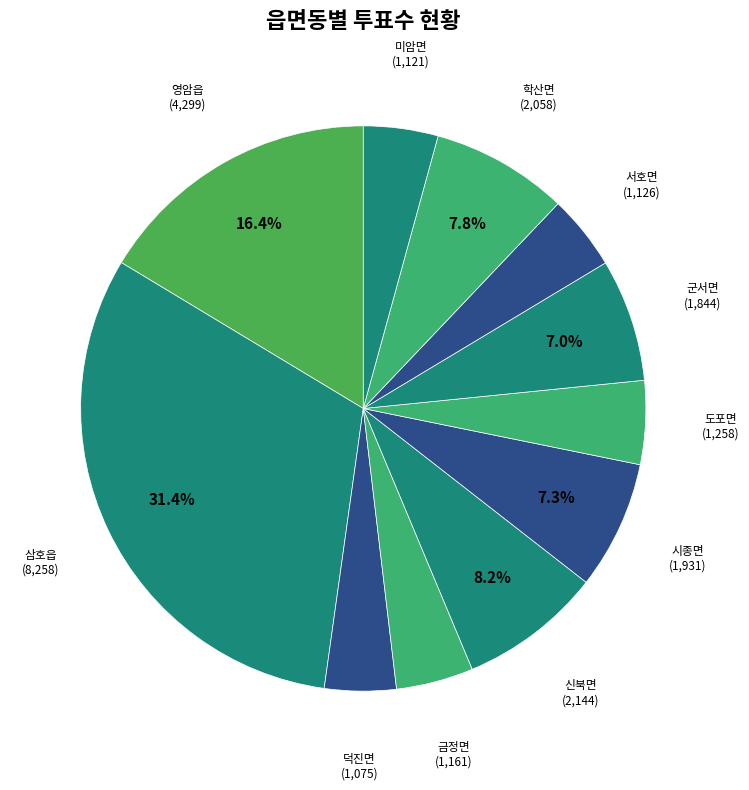

Count the number of slices in the pie.

11